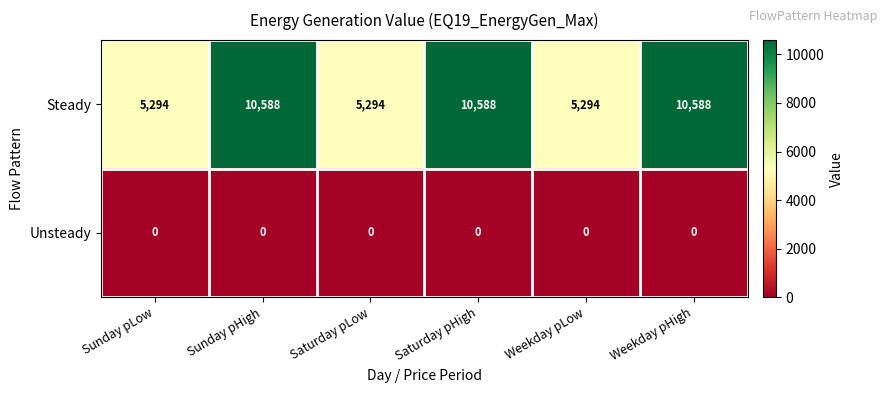

The Unsteady series shows 0 at Sunday pHigh. True or false?

True